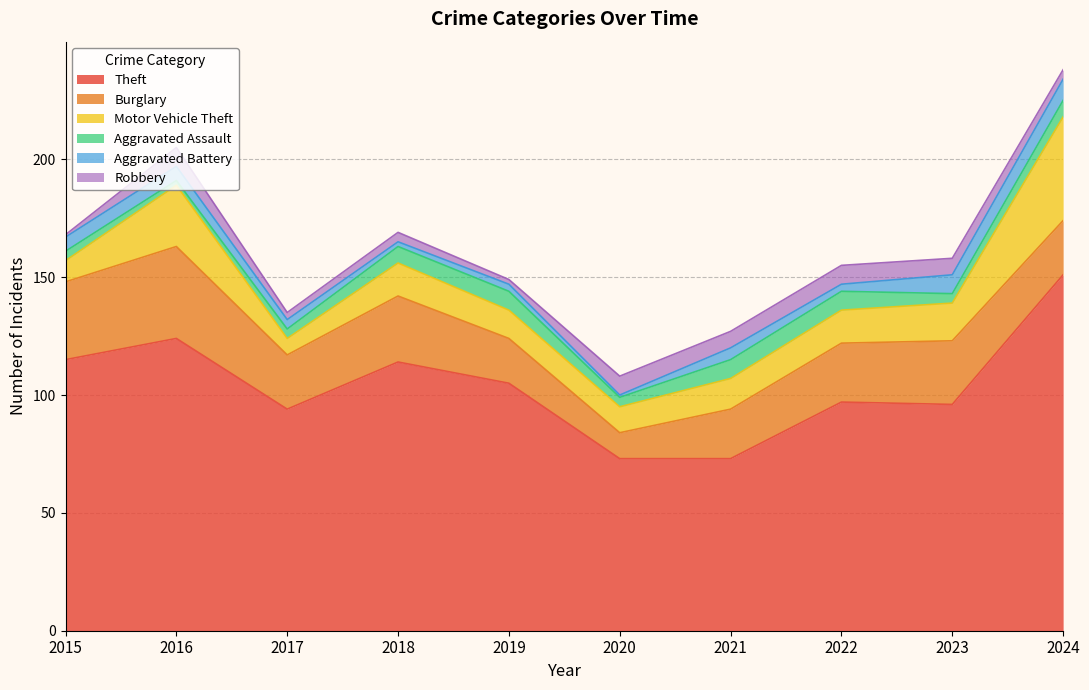

The value of Burglary at 2021 is 38. True or false?

False